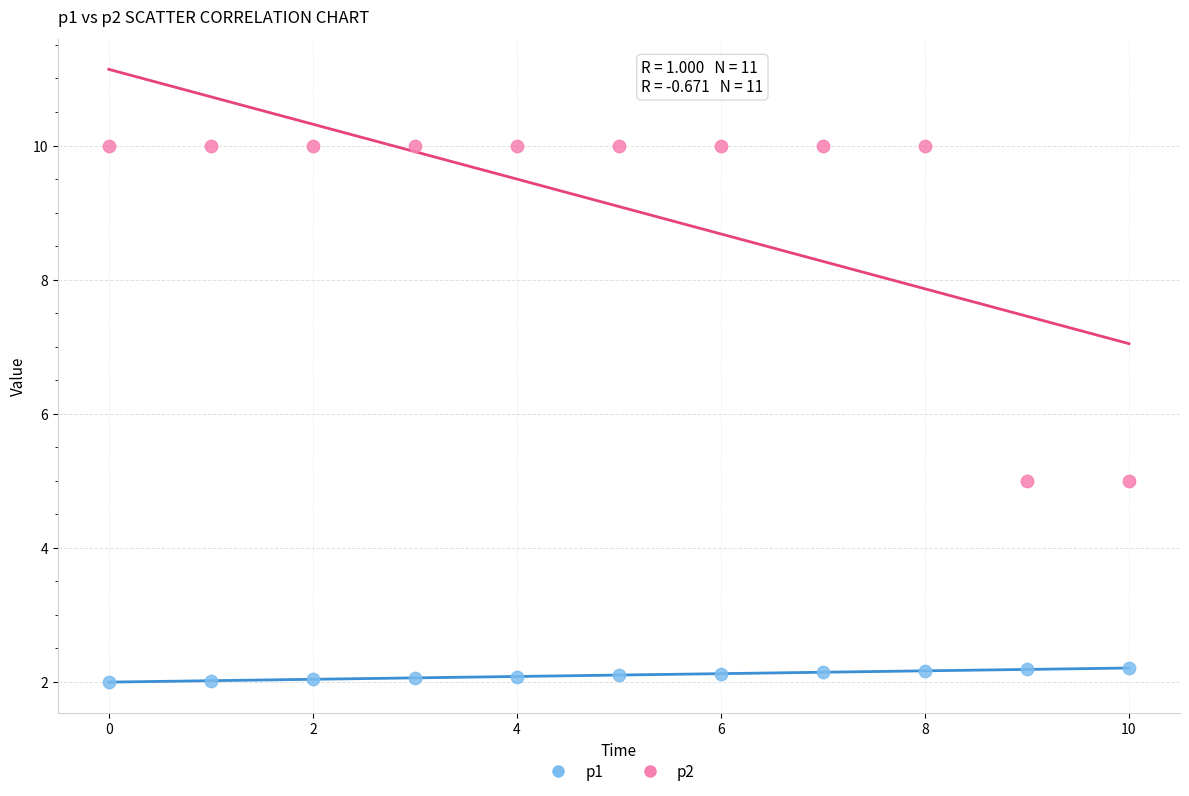

What are all the series names shown in the legend?

p1, p2